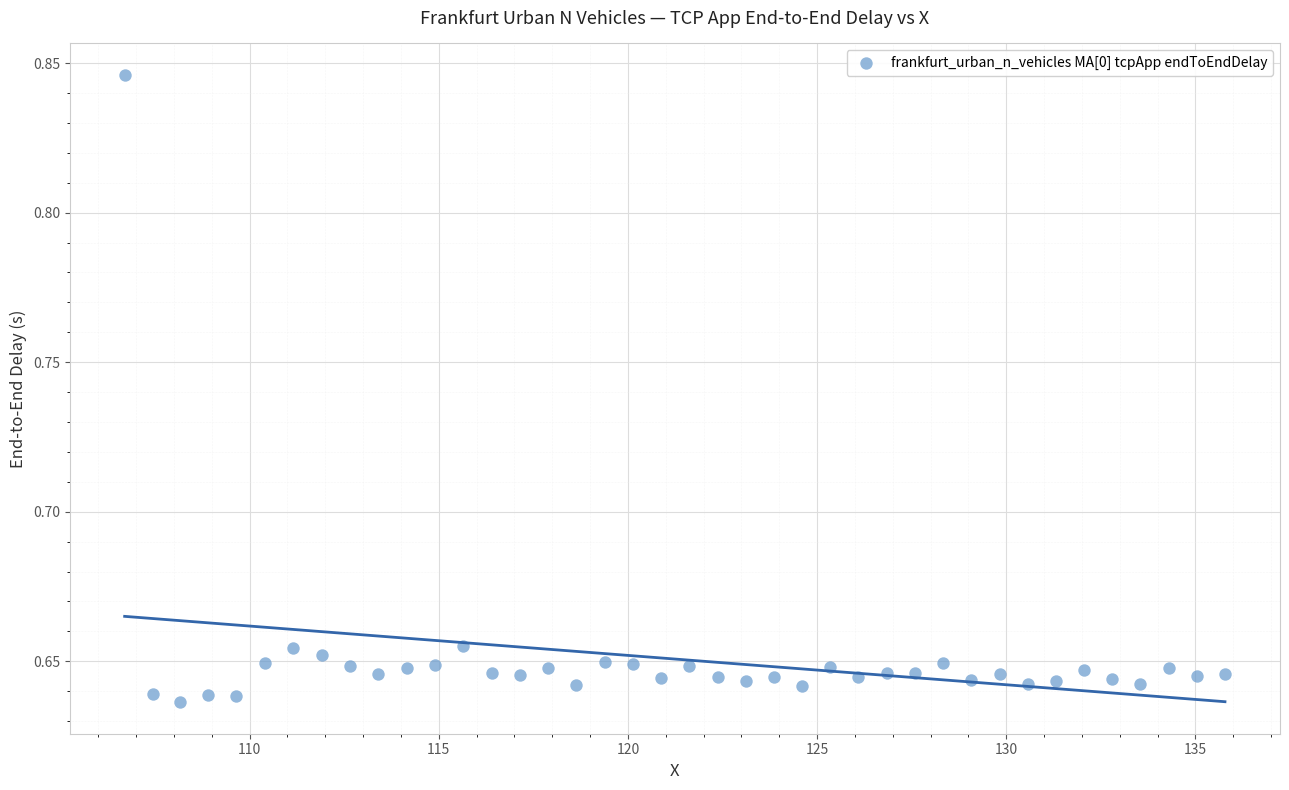

What is the range of X values (max minus min)?

29.1